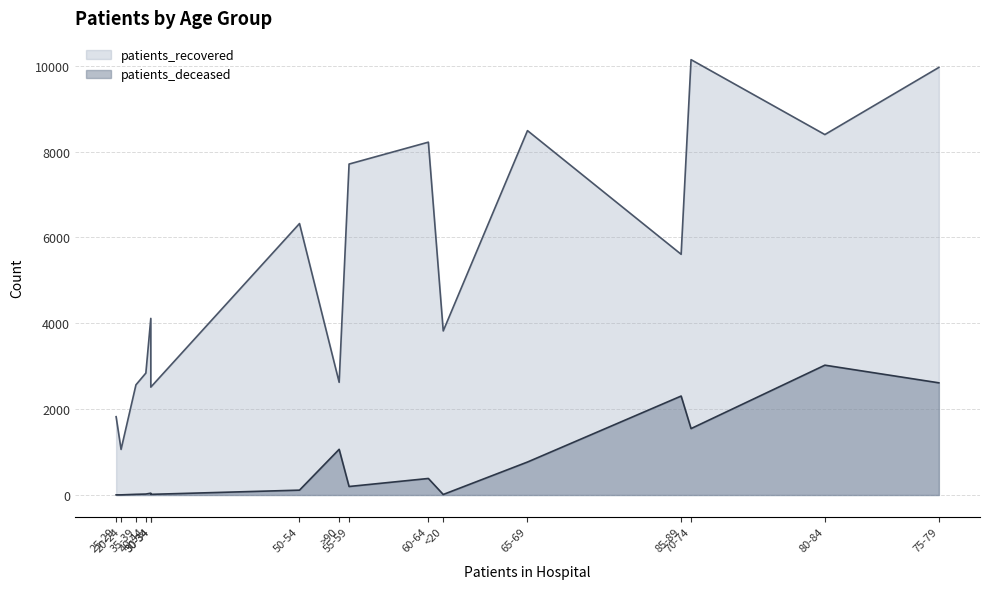

Which series changed the most between 20-24 and 50-54?

patients_recovered